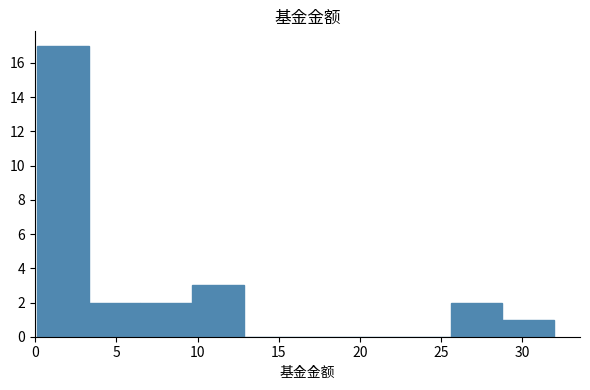

Reading left to right, transcribe this chart: for each bar, give the range it covers on the x-axis and its height. Neither the bar edges nor the heights are printed on the chart, so give them approximately, as read against the axes.

0.0 to 3.5: 17
3.5 to 6.5: 2
6.5 to 9.5: 2
9.5 to 13.0: 3
13.0 to 16.0: 0
16.0 to 19.0: 0
19.0 to 22.5: 0
22.5 to 25.5: 0
25.5 to 29.0: 2
29.0 to 32.0: 1